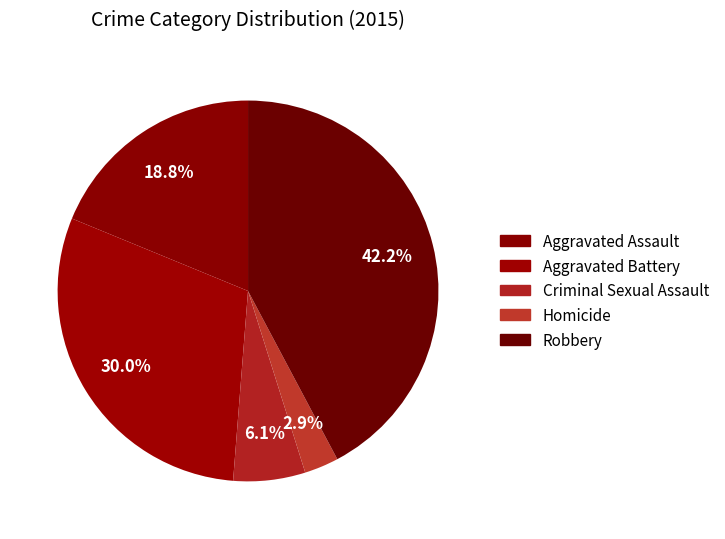

What percentage is NOT represented by Aggravated Assault?

81.2%